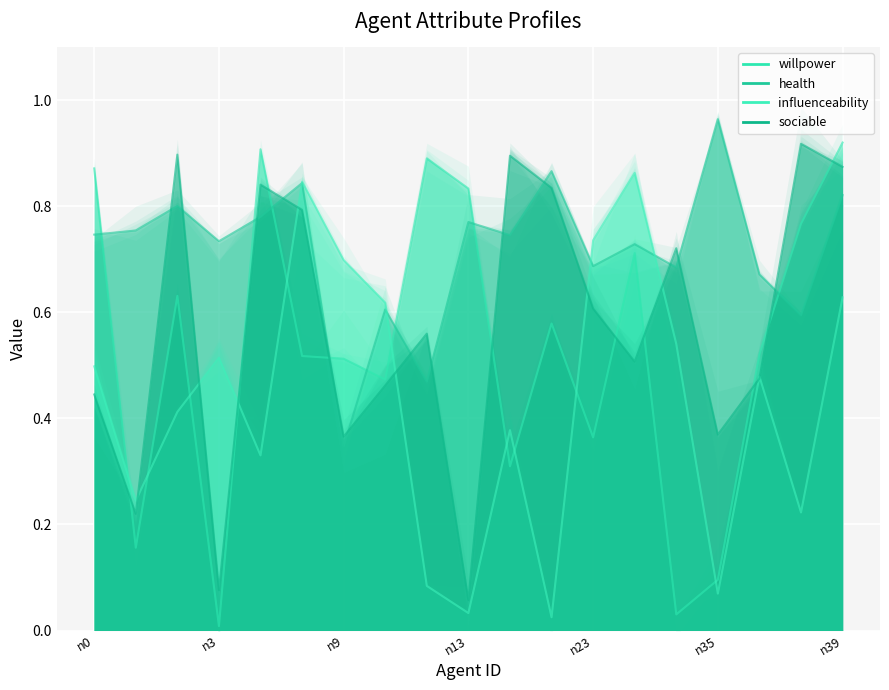

How many times do influenceability and health cross each other?

4